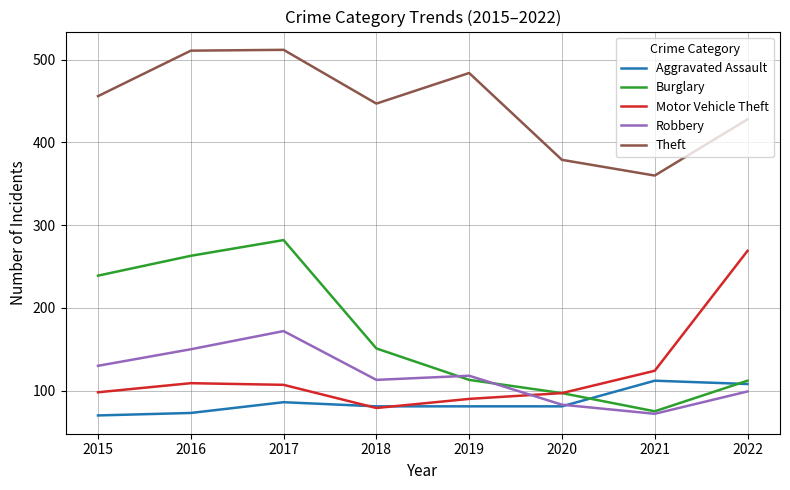

How many lines are shown in the chart?

5